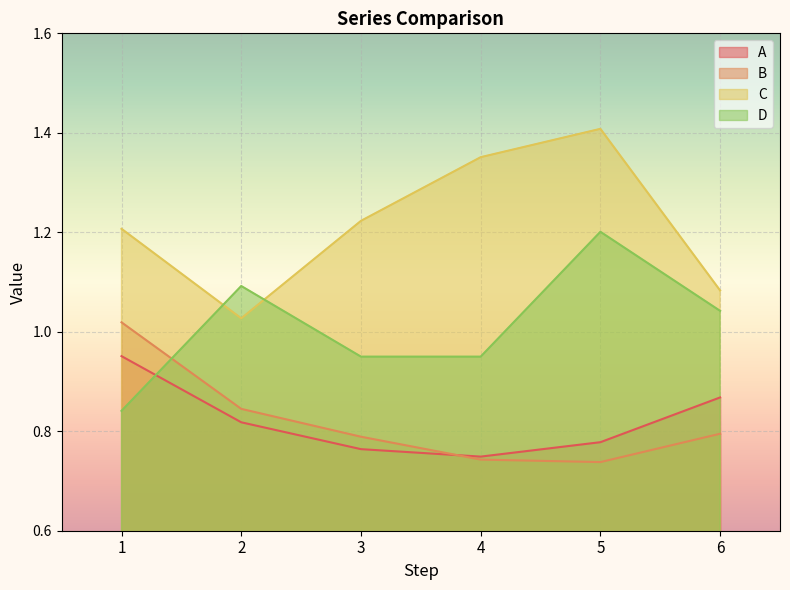

Which category has the highest value across all series?

5